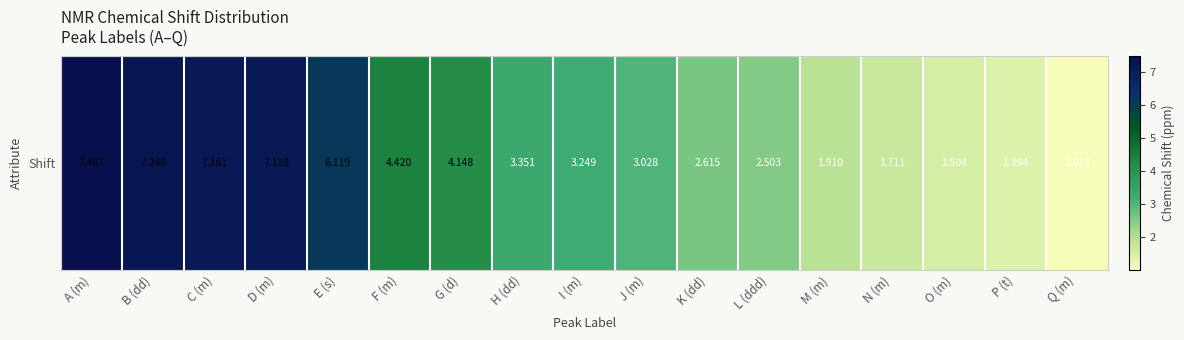

Which category has the highest value across all series?

A (m)